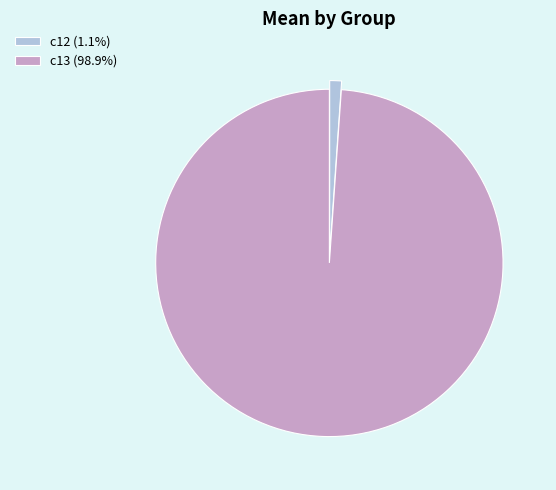

Does any single category account for the majority?

Yes